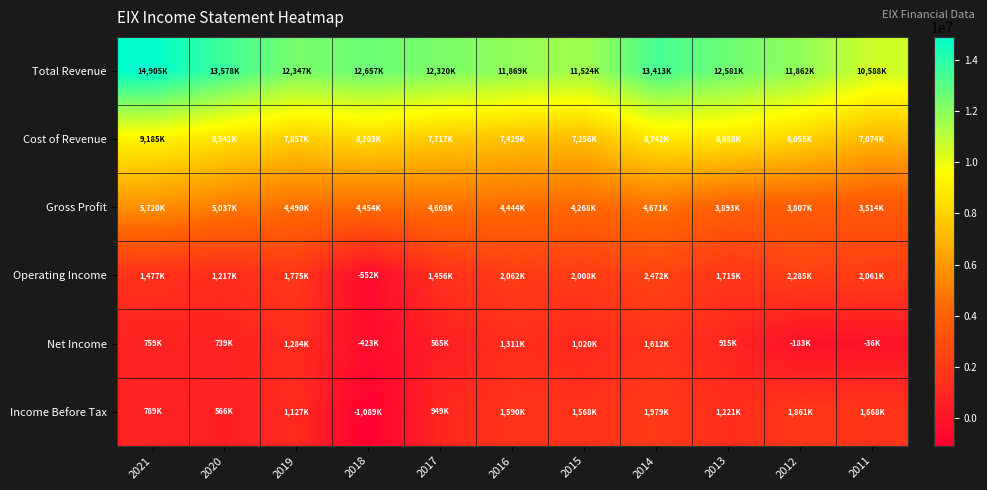

What is the total value across all series at 2016?

28701000